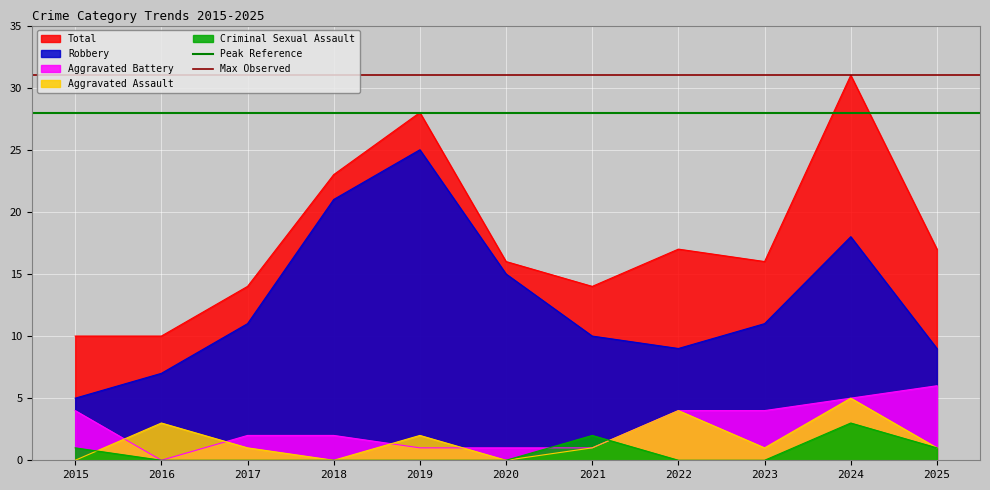

The value of Peak Reference at 2016 is 28. True or false?

True